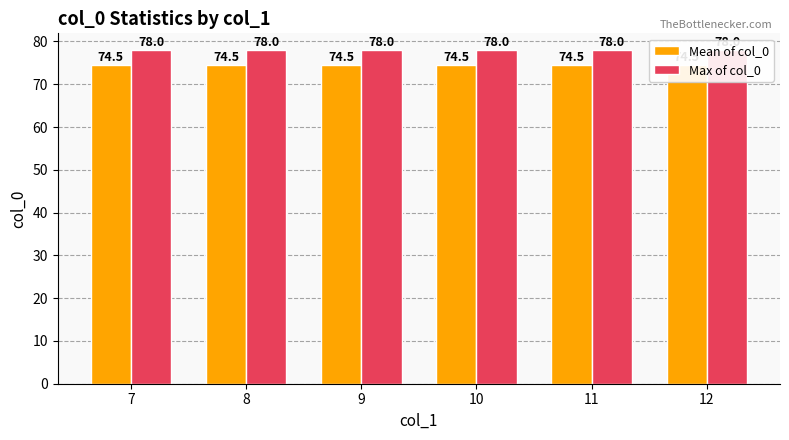

At which category is the sum across all series the highest?

7